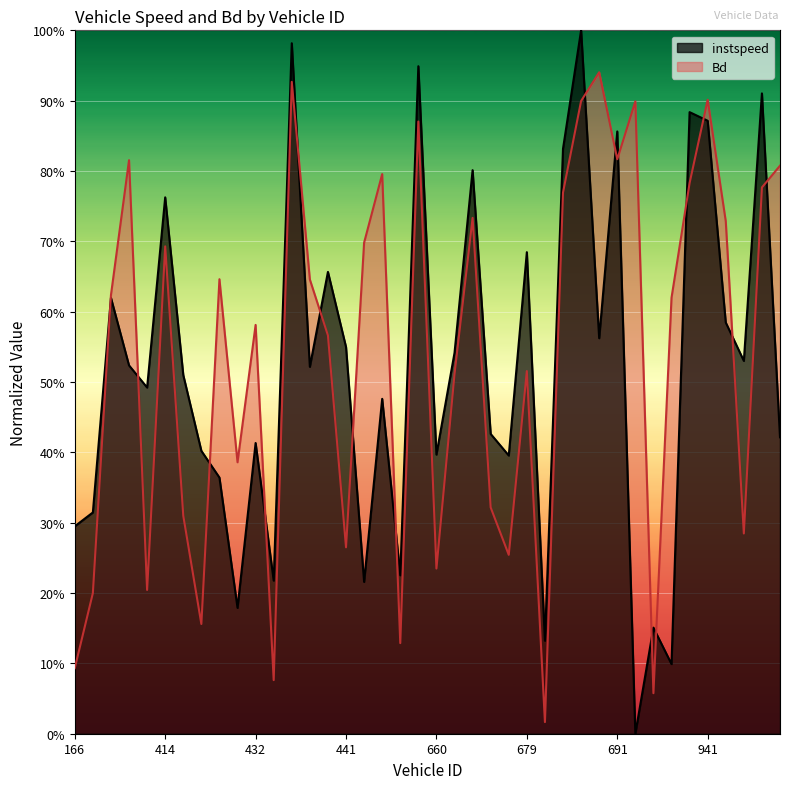

Rank the series by their average value, from highest to lowest.

Bd, instspeed